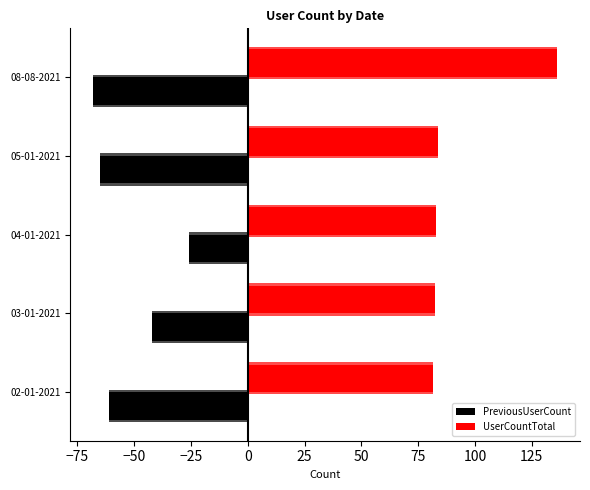

Are the bars horizontal?

Yes